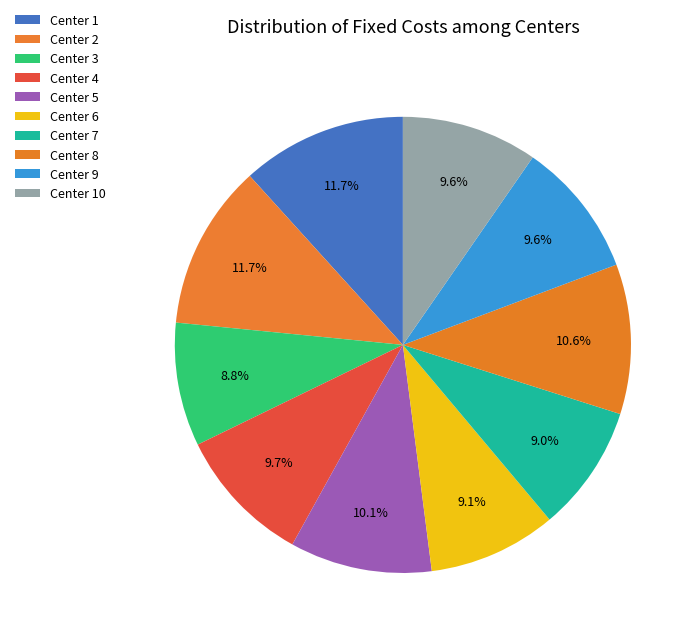

What is the smallest slice in the pie chart?

Center 3